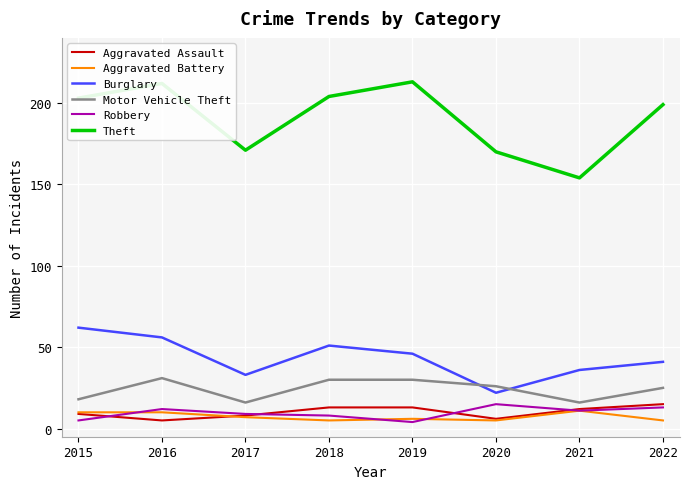

What is the sum of the Motor Vehicle Theft values at 2020 and 2015?

44